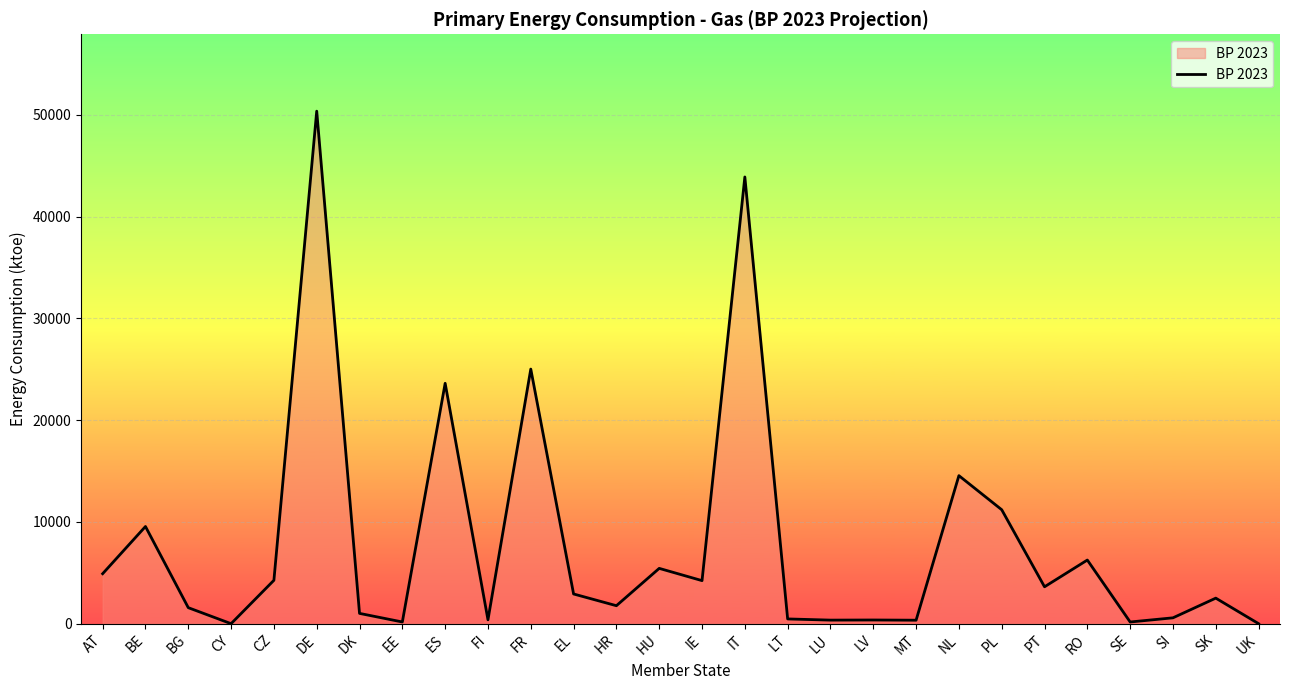

At which category does the chart reach its peak across all series?

DE